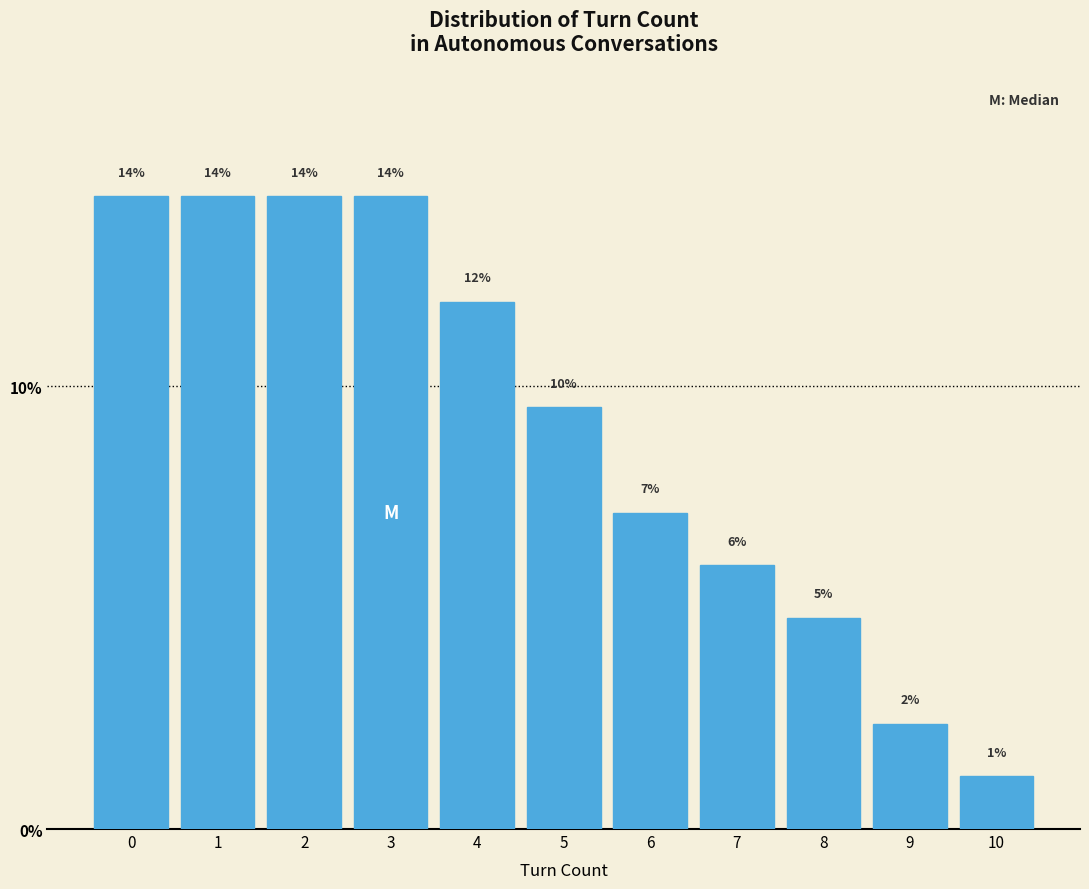

How many bars are there in total?

11